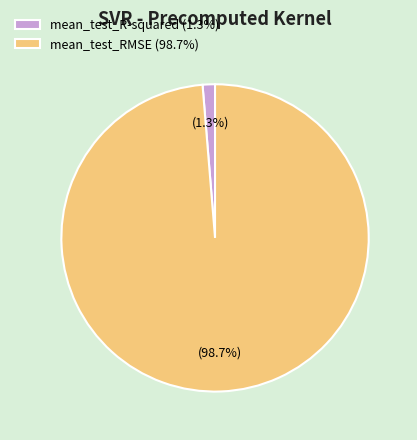

To the nearest percent, what is the difference between the mean_test_R-squared and mean_test_RMSE slice percentages?

97%